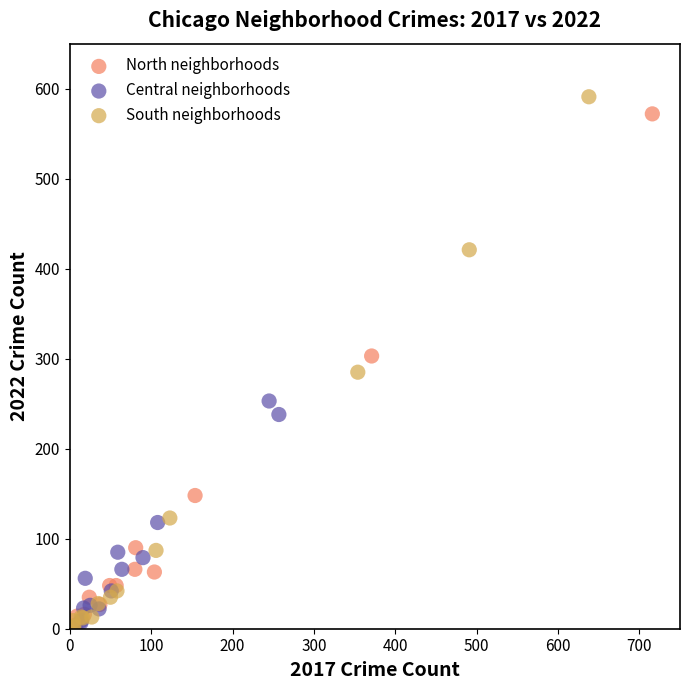

What are all the series names shown in the legend?

North neighborhoods, Central neighborhoods, South neighborhoods